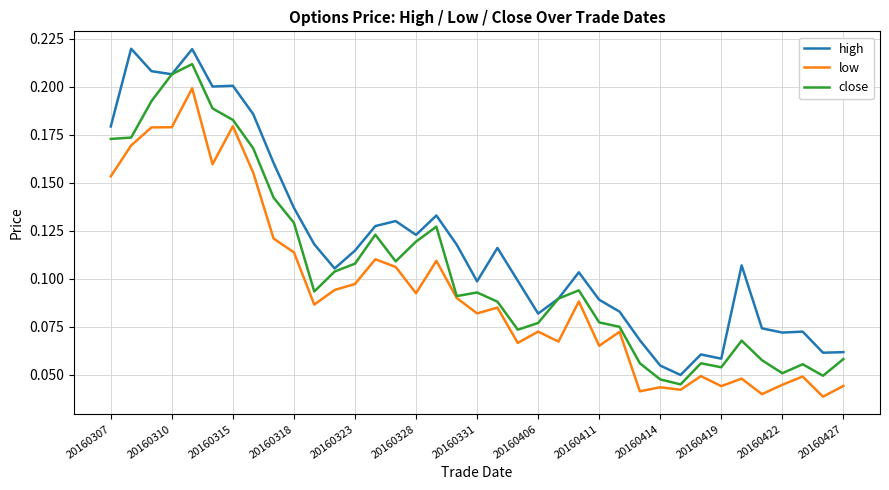

Which series has the largest total across all categories?

high